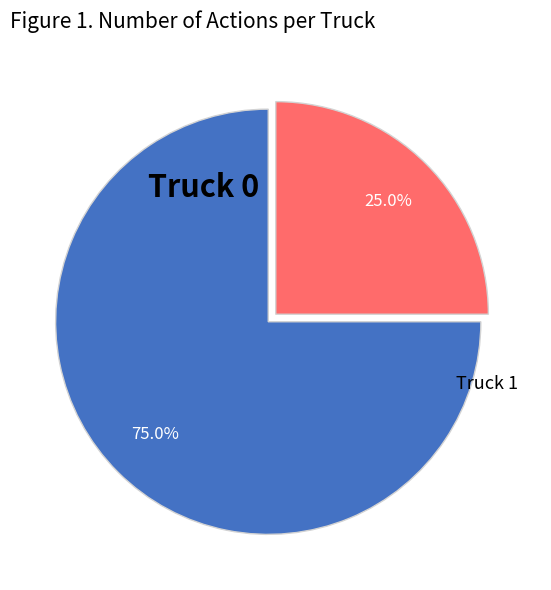

How many slices are in this pie chart?

2